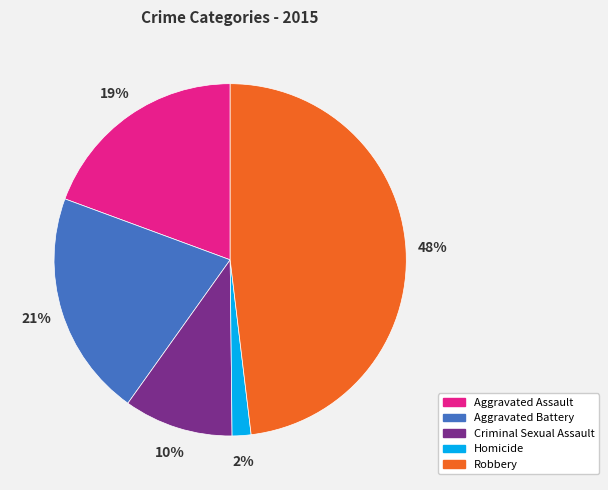

Rank the categories by value from lowest to highest.

Homicide, Criminal Sexual Assault, Aggravated Assault, Aggravated Battery, Robbery